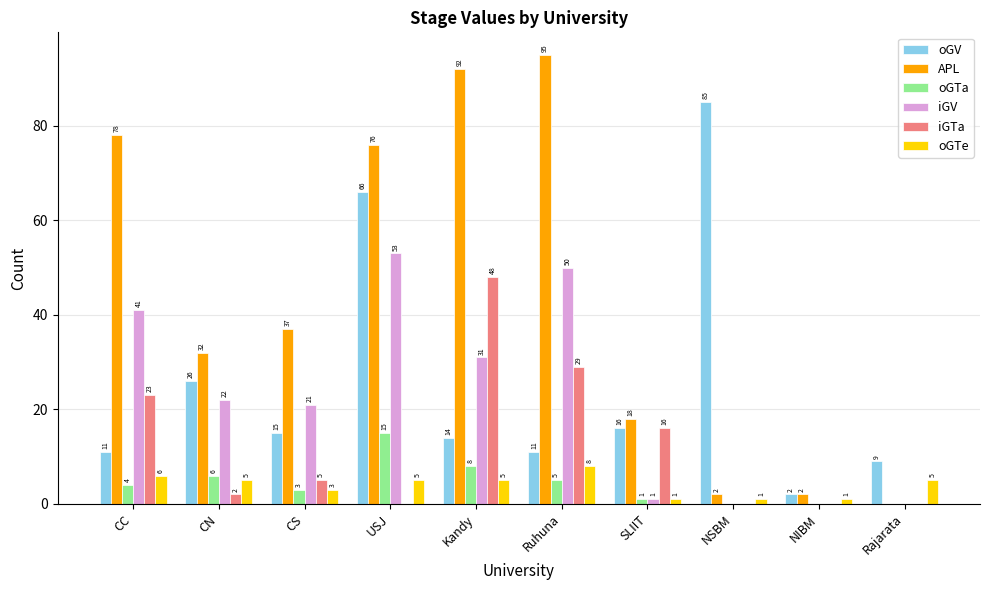

At which label does APL reach its peak?

Ruhuna